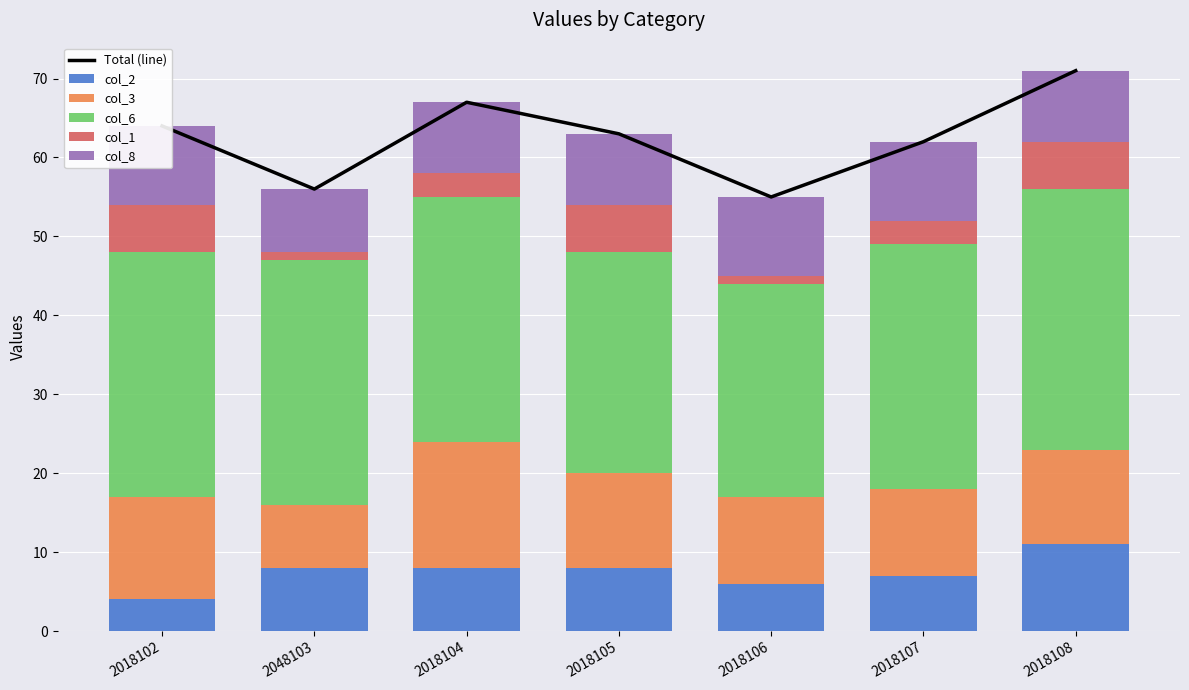

Reading left to right, list all the values displayed in this chart.

Total (line): 2018102=64	2048103=56	2018104=67	2018105=63	2018106=55	2018107=62	2018108=71
col_2: 2018102=4	2048103=8	2018104=8	2018105=8	2018106=6	2018107=7	2018108=11
col_3: 2018102=13	2048103=8	2018104=16	2018105=12	2018106=11	2018107=11	2018108=12
col_6: 2018102=31	2048103=31	2018104=31	2018105=28	2018106=27	2018107=31	2018108=33
col_1: 2018102=6	2048103=1	2018104=3	2018105=6	2018106=1	2018107=3	2018108=6
col_8: 2018102=10	2048103=8	2018104=9	2018105=9	2018106=10	2018107=10	2018108=9